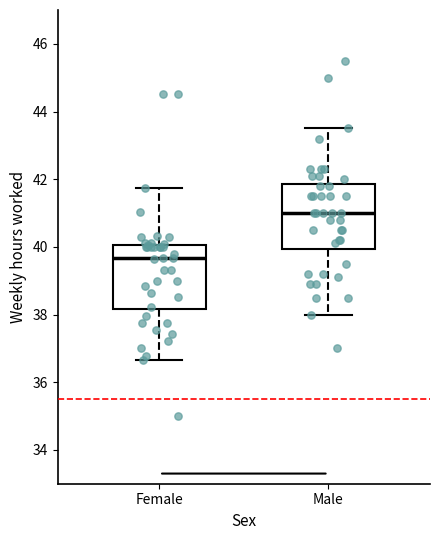

Reading left to right, read every box against the y-axis: the position of its median line, the range the box covers, and the ends of its whiskers. The values are not printed on the chart, so give them approximately, as read against the axis.

Female: median 39.6, box 38.2 to 40.0, whiskers 36.6 to 41.8
Male: median 41.0, box 40.0 to 41.8, whiskers 38.0 to 43.6